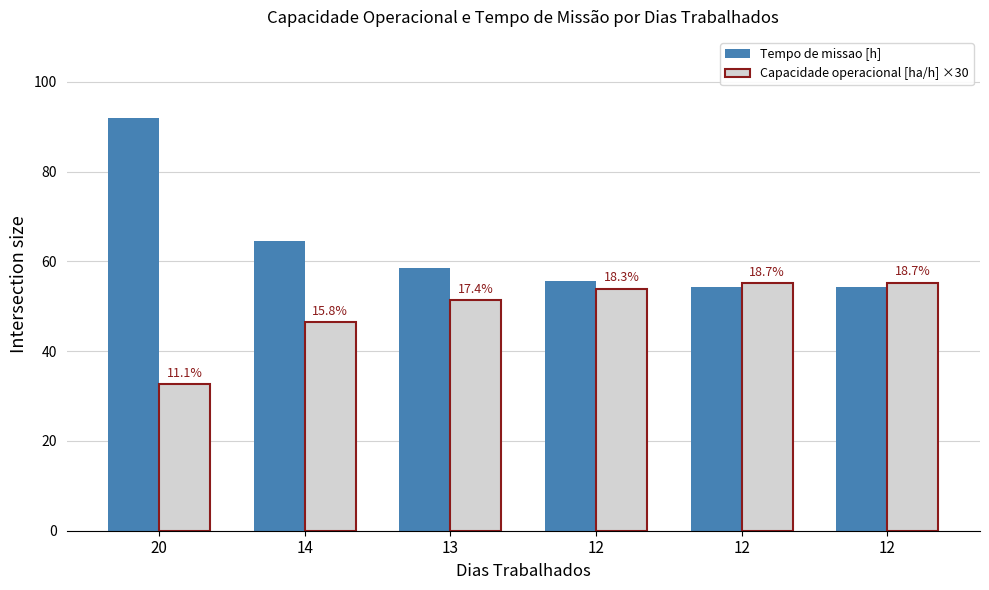

Rank the series at 12 from highest to lowest value.

Tempo de missao [h], Capacidade operacional [ha/h] ×30